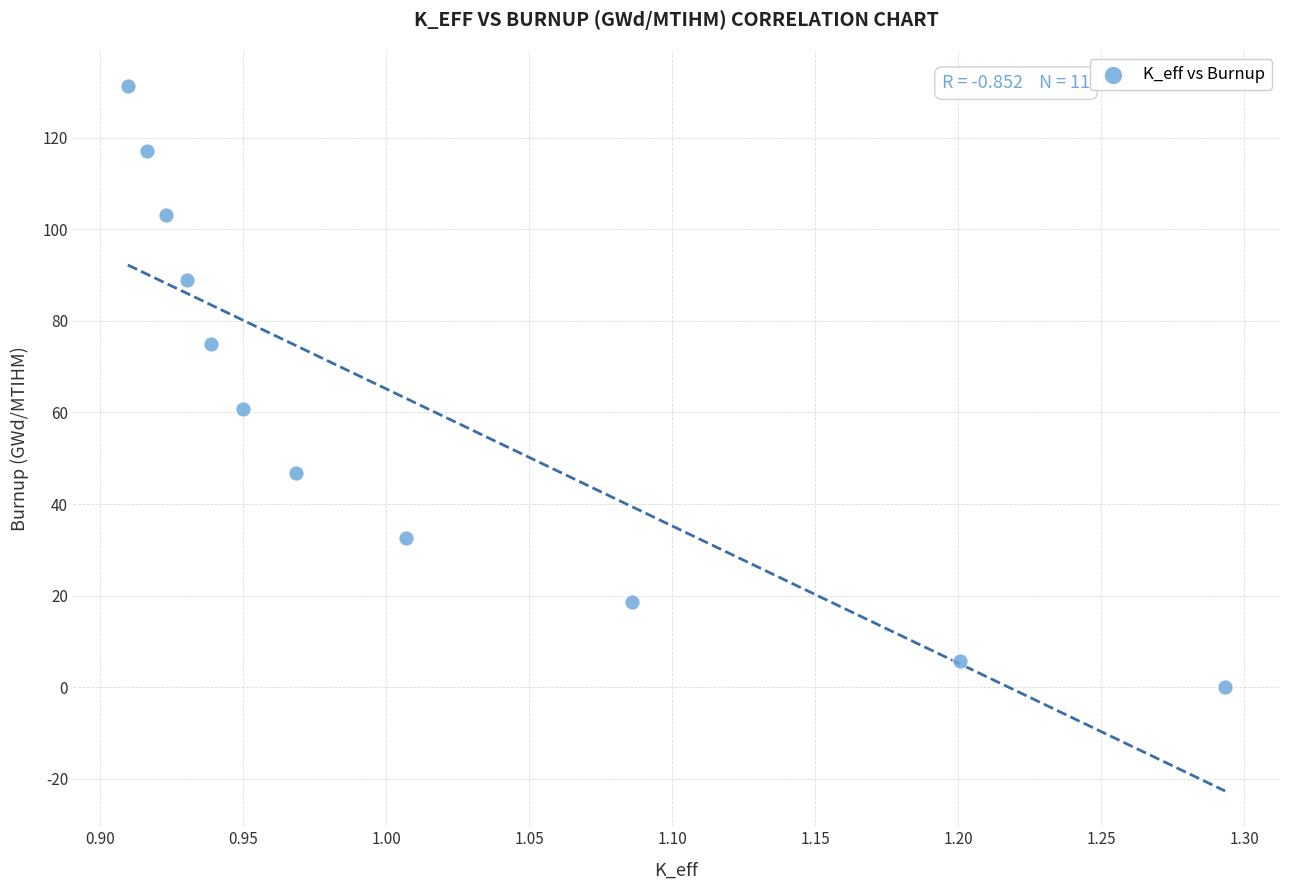

What is the range of X values (max minus min)?

0.4